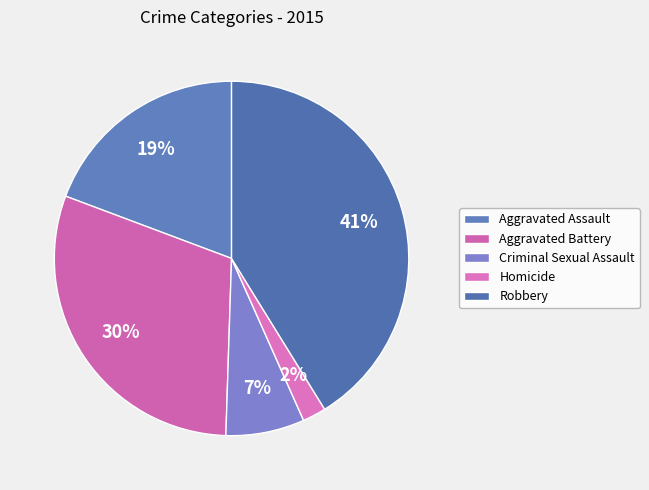

What percentage is the Criminal Sexual Assault slice, to the nearest percent?

7%